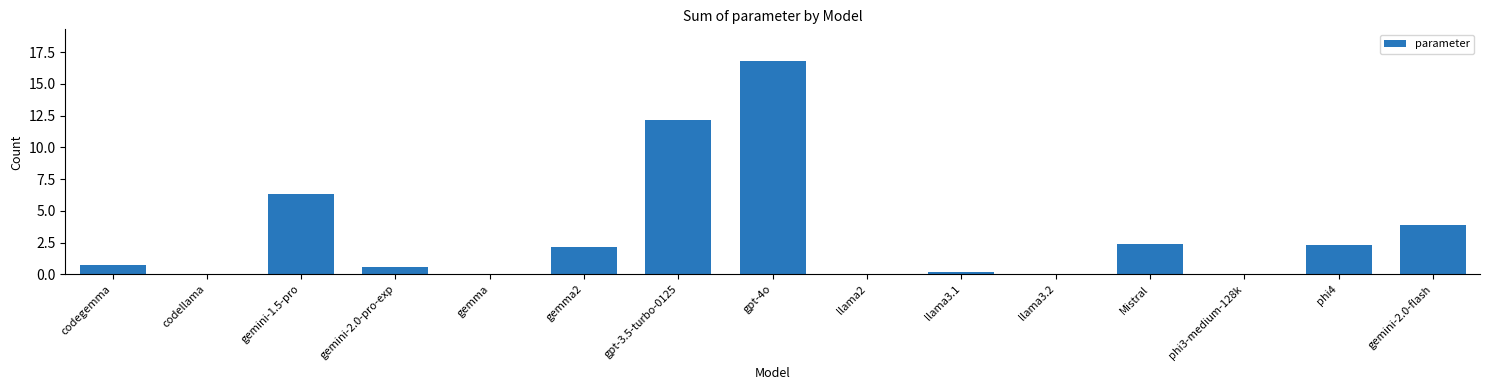

What is the change in value from gpt-4o to Mistral?

-14.4